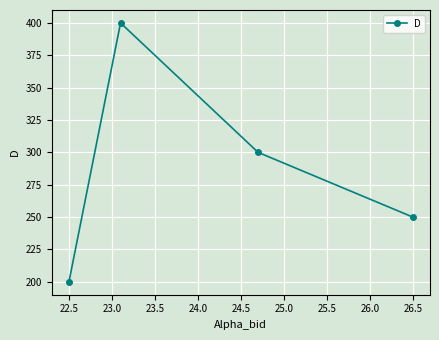

What is the difference between the maximum and minimum values?

200